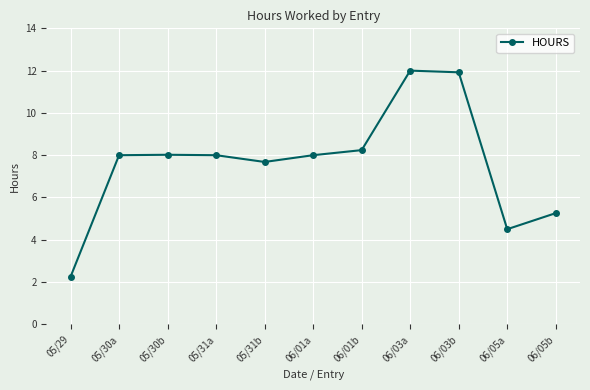

What is the label of the 11th point from the right?

05/29